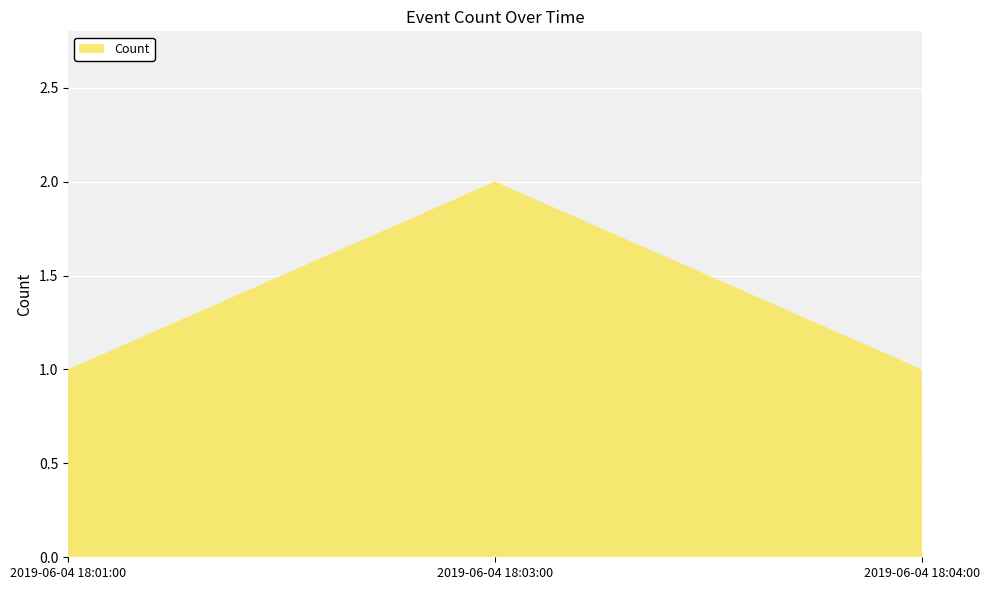

Reading left to right, transcribe all the data shown in this chart.

2019-06-04 18:01:00=1	2019-06-04 18:03:00=2	2019-06-04 18:04:00=1